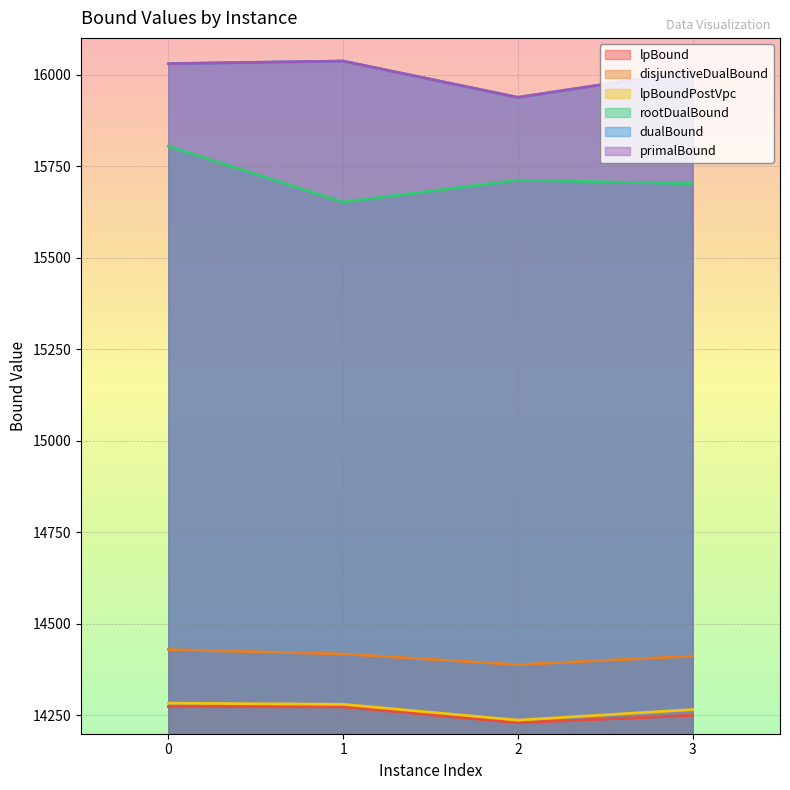

What is the spread (max minus min) of values at 2?

1707.7